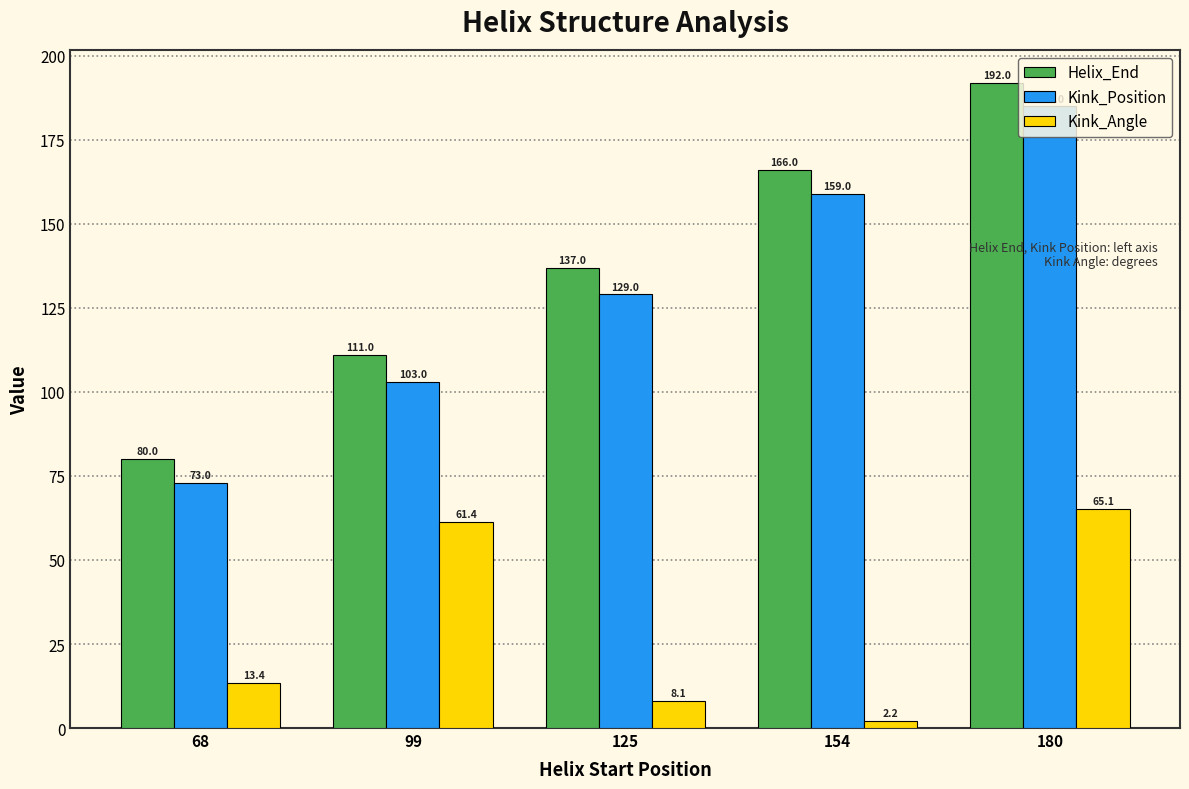

What is the value of the Kink_Position bar at the 5th from the left?

185.0